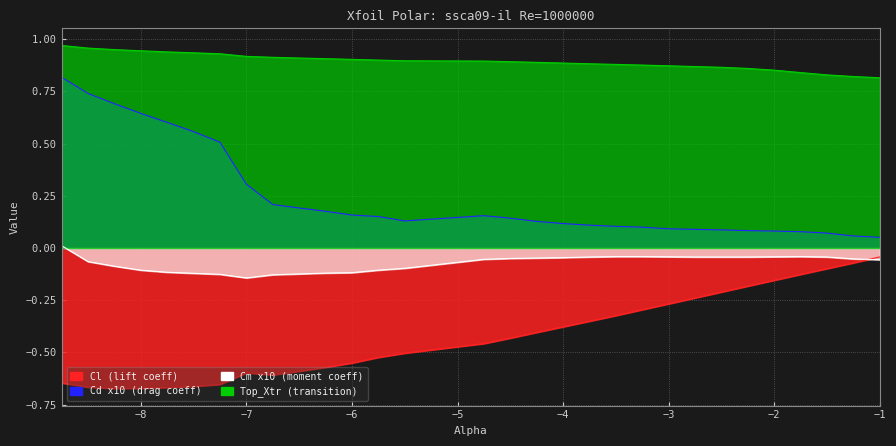

Reading left to right, what are all the values shown in this chart?

Cl: -8.75=-0.6	-8.5=-0.7	-8.25=-0.7	-8.0=-0.7	-7.75=-0.7	-7.5=-0.7	-7.25=-0.7	-7.0=-0.6	-6.75=-0.6	-6.5=-0.6	-6.25=-0.6	-6.0=-0.6	-5.75=-0.5	-5.5=-0.5	-4.75=-0.5	-4.5=-0.4	-4.25=-0.4	-4.0=-0.4	-3.75=-0.4	-3.5=-0.3	-3.25=-0.3	-3.0=-0.3	-2.75=-0.2	-2.5=-0.2	-2.25=-0.2	-2.0=-0.2	-1.75=-0.1	-1.5=-0.1	-1.25=-0.1	-1.0=-0.0
Cd: -8.75=0.8	-8.5=0.7	-8.25=0.7	-8.0=0.6	-7.75=0.6	-7.5=0.6	-7.25=0.5	-7.0=0.3	-6.75=0.2	-6.5=0.2	-6.25=0.2	-6.0=0.2	-5.75=0.2	-5.5=0.1	-4.75=0.2	-4.5=0.1	-4.25=0.1	-4.0=0.1	-3.75=0.1	-3.5=0.1	-3.25=0.1	-3.0=0.1	-2.75=0.1	-2.5=0.1	-2.25=0.1	-2.0=0.1	-1.75=0.1	-1.5=0.1	-1.25=0.1	-1.0=0.1
Cm: -8.75=0.0	-8.5=-0.1	-8.25=-0.1	-8.0=-0.1	-7.75=-0.1	-7.5=-0.1	-7.25=-0.1	-7.0=-0.1	-6.75=-0.1	-6.5=-0.1	-6.25=-0.1	-6.0=-0.1	-5.75=-0.1	-5.5=-0.1	-4.75=-0.1	-4.5=-0.1	-4.25=-0.0	-4.0=-0.0	-3.75=-0.0	-3.5=-0.0	-3.25=-0.0	-3.0=-0.0	-2.75=-0.0	-2.5=-0.0	-2.25=-0.0	-2.0=-0.0	-1.75=-0.0	-1.5=-0.0	-1.25=-0.1	-1.0=-0.1
Top_Xtr: -8.75=1.0	-8.5=1.0	-8.25=0.9	-8.0=0.9	-7.75=0.9	-7.5=0.9	-7.25=0.9	-7.0=0.9	-6.75=0.9	-6.5=0.9	-6.25=0.9	-6.0=0.9	-5.75=0.9	-5.5=0.9	-4.75=0.9	-4.5=0.9	-4.25=0.9	-4.0=0.9	-3.75=0.9	-3.5=0.9	-3.25=0.9	-3.0=0.9	-2.75=0.9	-2.5=0.9	-2.25=0.9	-2.0=0.9	-1.75=0.8	-1.5=0.8	-1.25=0.8	-1.0=0.8